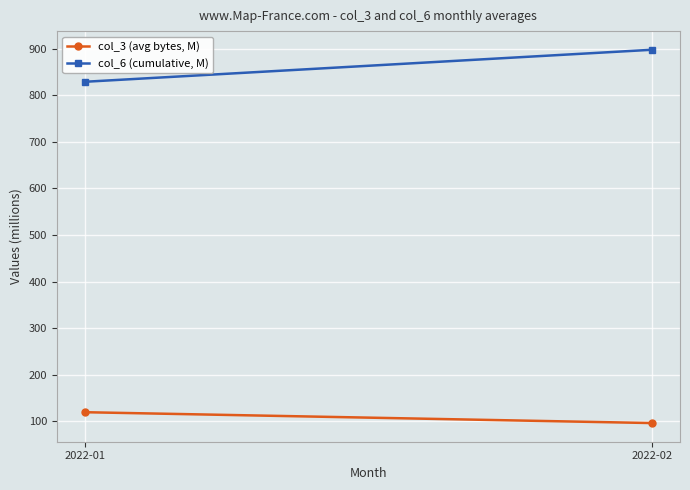

What is the minimum value for col_6 (cumulative, M)?

829.2